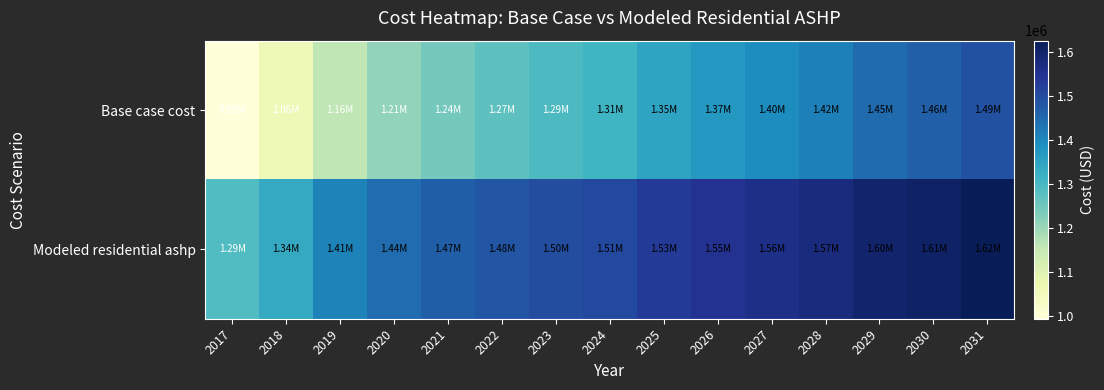

Reading right to left, extract all data points from this chart.

Base case cost: 2031=1489288.7	2030=1462196.2	2029=1446512.0	2028=1415066.7	2027=1395142.0	2026=1373189.7	2025=1346997.3	2024=1312354.7	2023=1293111.8	2022=1271854.7	2021=1244415.0	2020=1208731.1	2019=1160694.8	2018=1061601.8	2017=994135.5
Modeled residential ashp: 2031=1624623.9	2030=1606327.8	2029=1597364.4	2028=1574512.7	2027=1562426.8	2026=1548876.8	2025=1532091.7	2024=1506110.4	2023=1495224.7	2022=1482900.6	2021=1465849.9	2020=1442452.9	2019=1409481.7	2018=1335250.4	2017=1287539.4